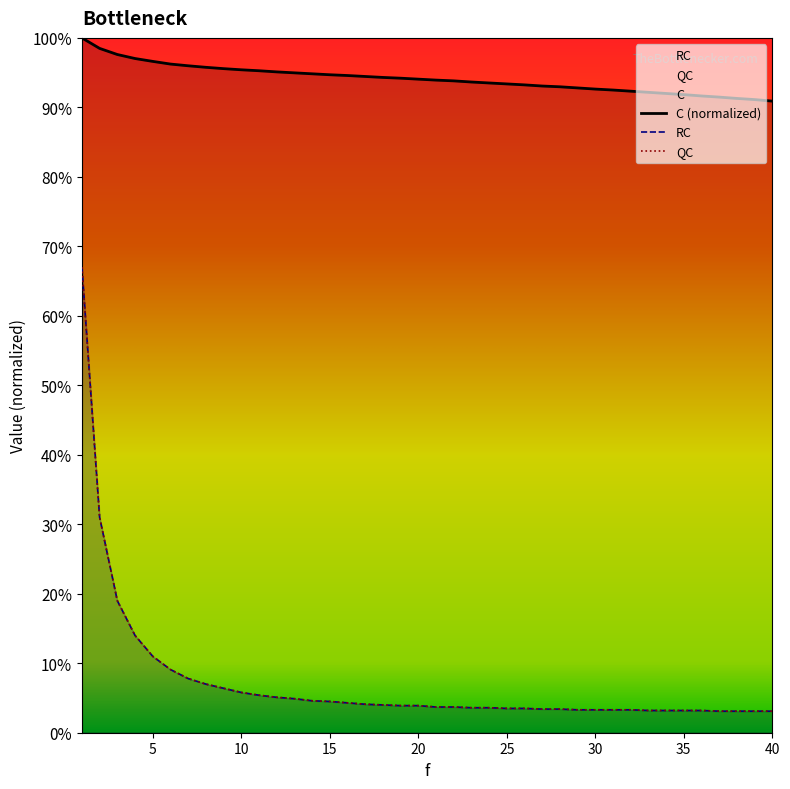

What is the value of the RC point at the 10th from the left?

0.1